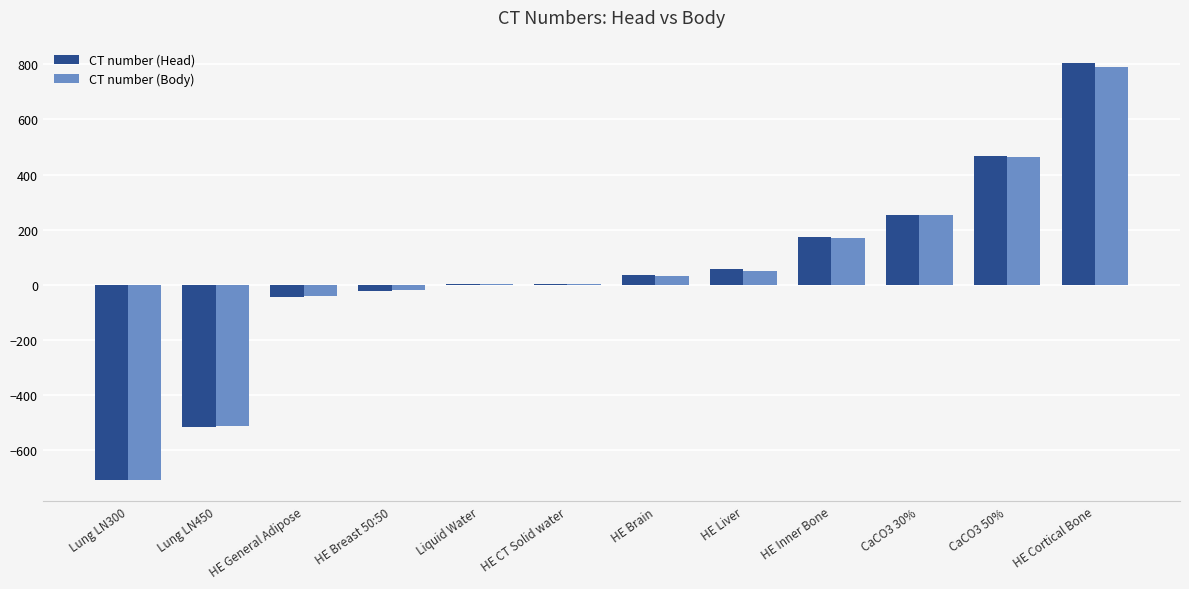

At which label does CT number (Body) reach its peak?

HE Cortical Bone